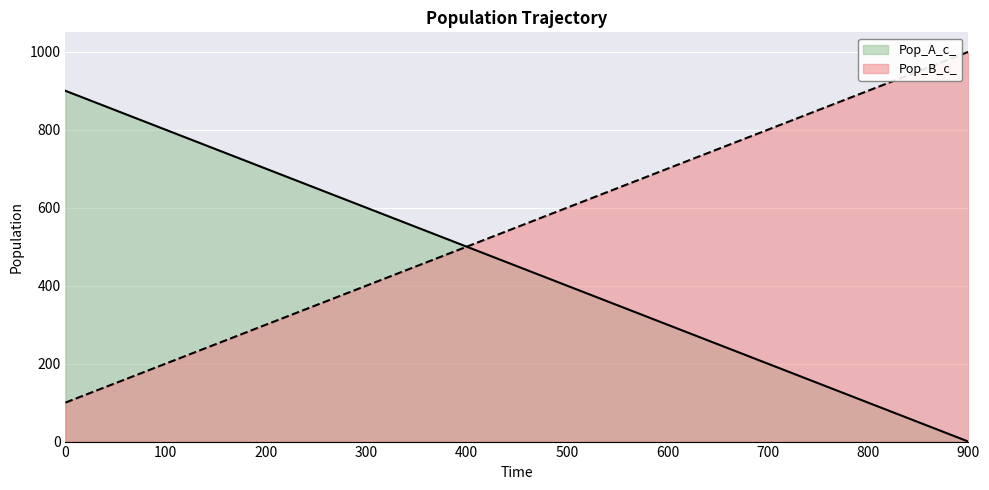

Which has a higher value, 100 or 800?

100